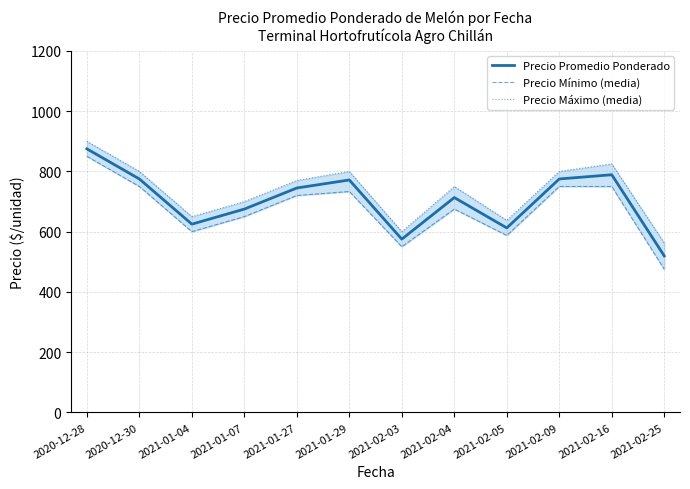

Between 2021-01-07 and 2021-02-25, which is larger?

2021-01-07